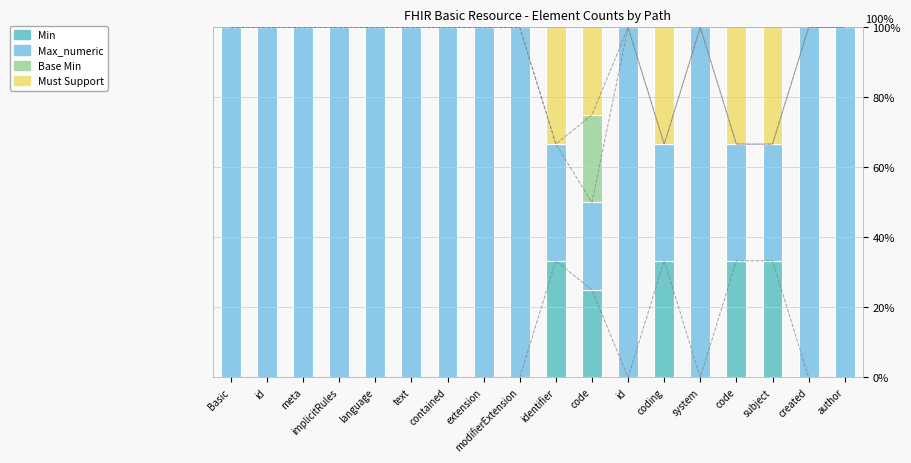

Which series changed the most between contained and modifierExtension?

Min